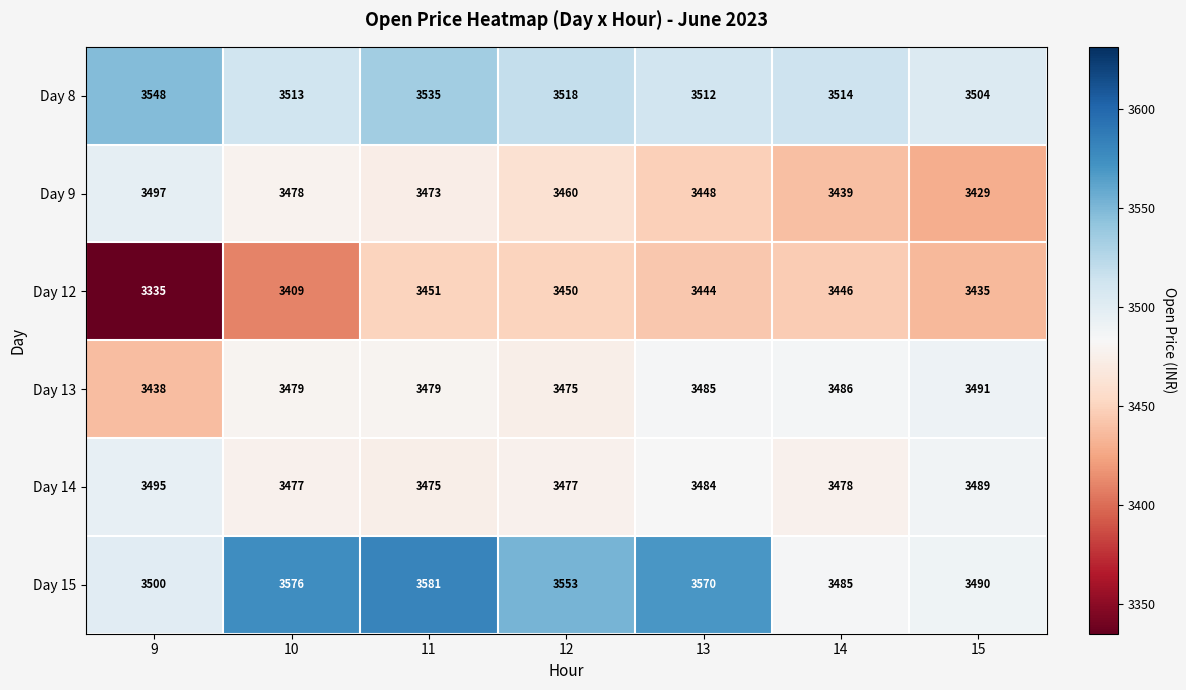

How many values in the Day 15 series are below 3553?

3